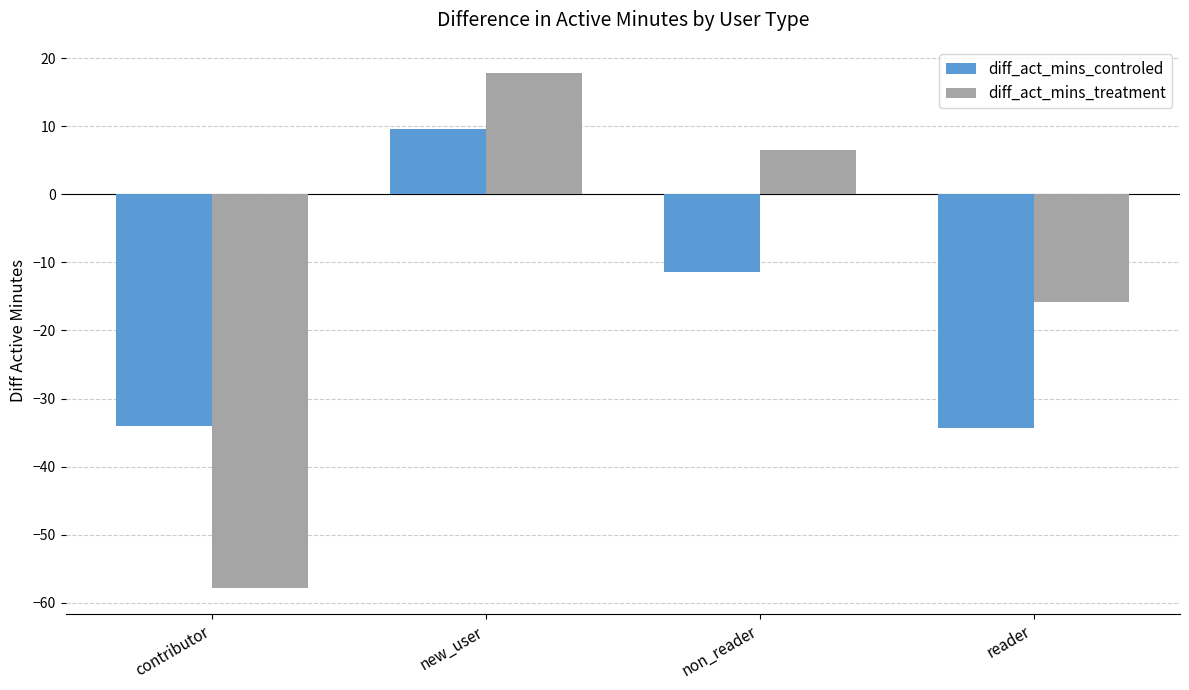

How many values in diff_act_mins_treatment are above zero?

2